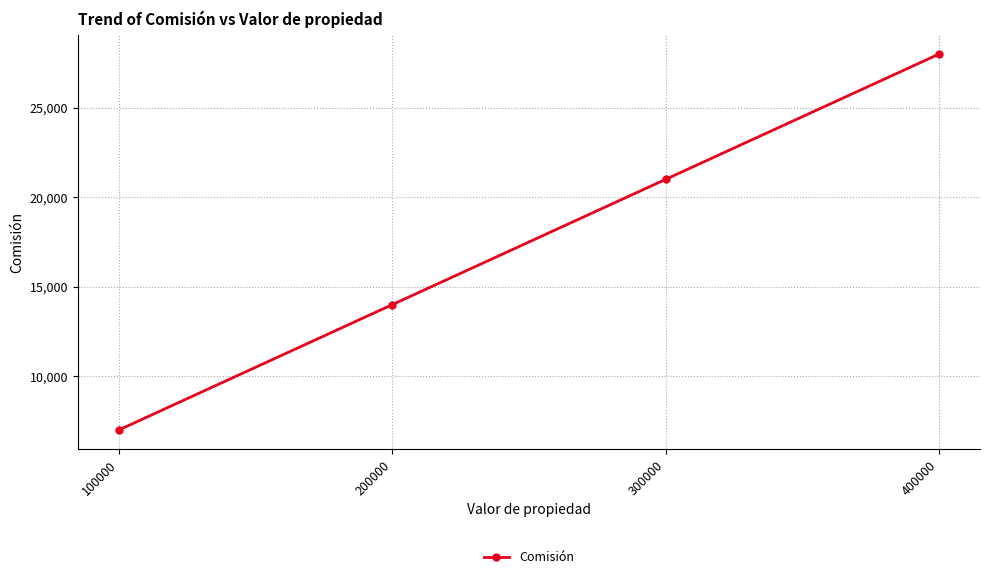

Reading left to right, what are all the values shown in this chart?

7000	14000	21000	28000